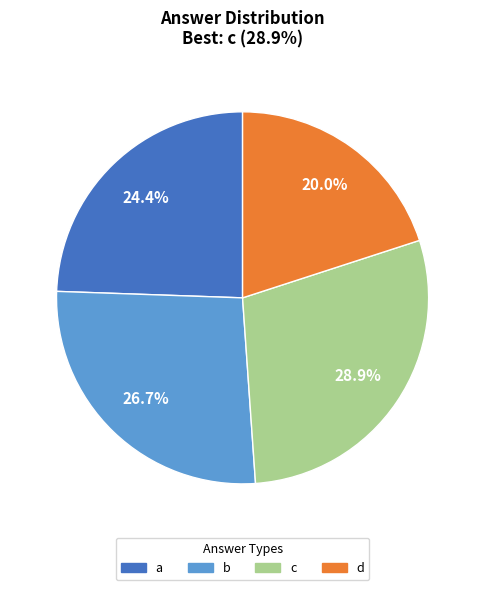

What is the largest slice in the pie chart?

c